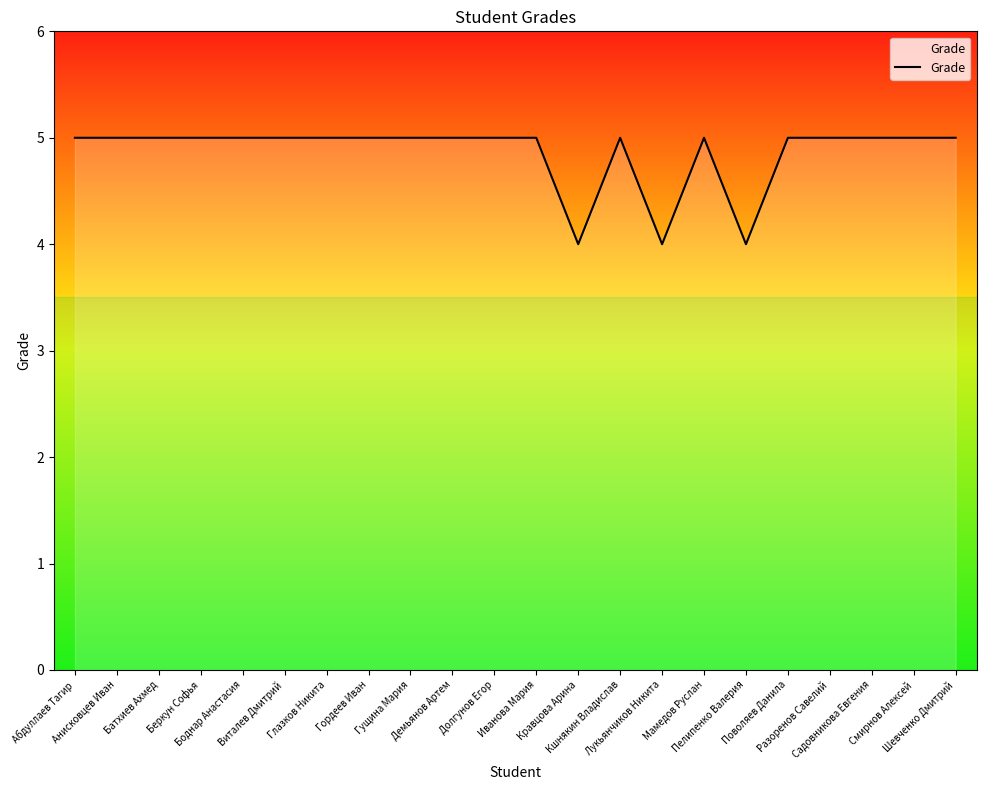

What is the smallest value displayed?

4